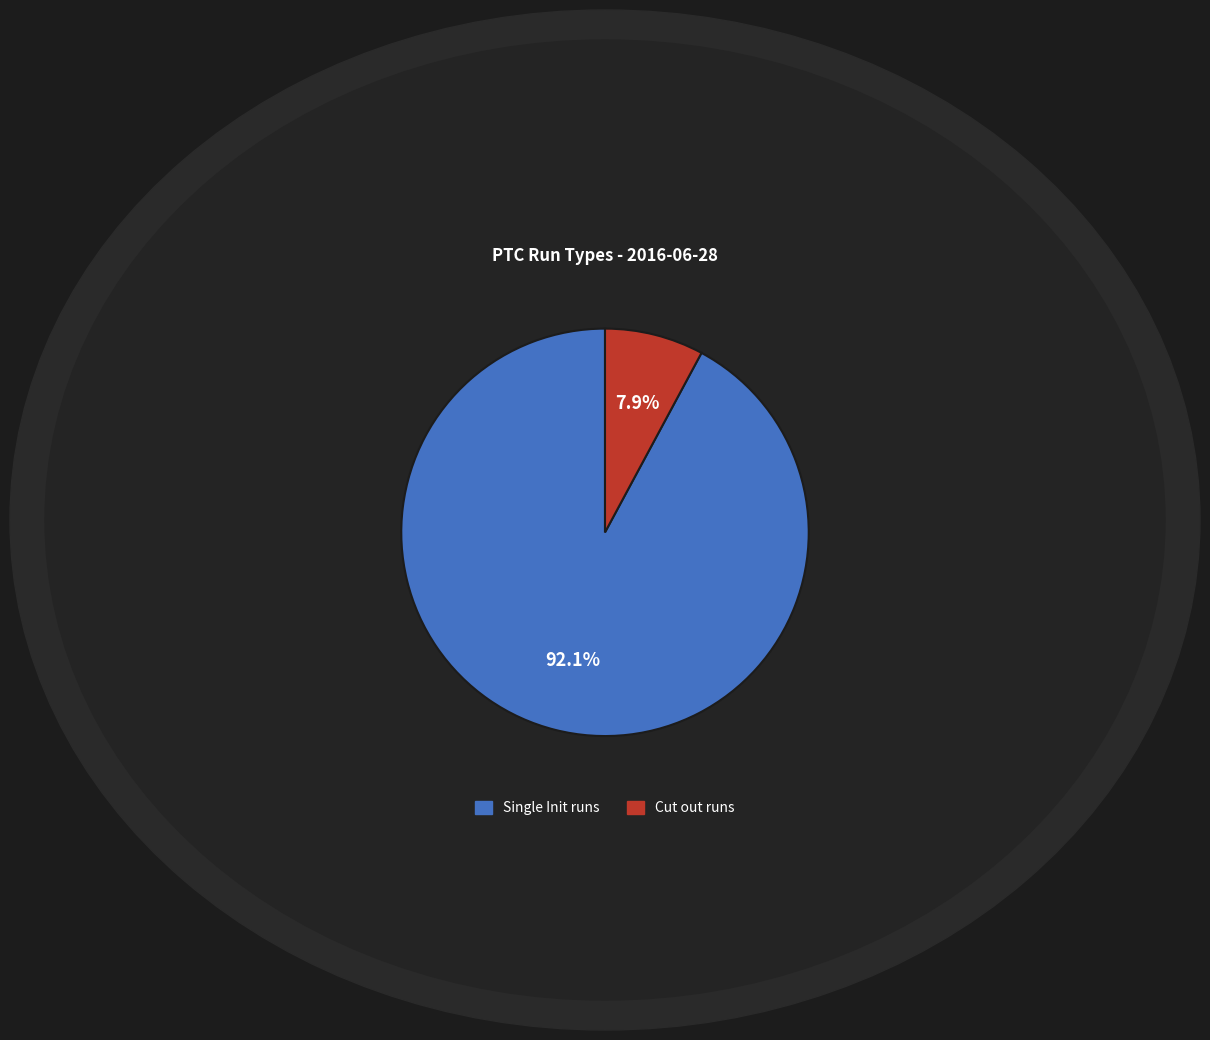

Rank the categories by value from highest to lowest.

Single Init runs, Cut out runs